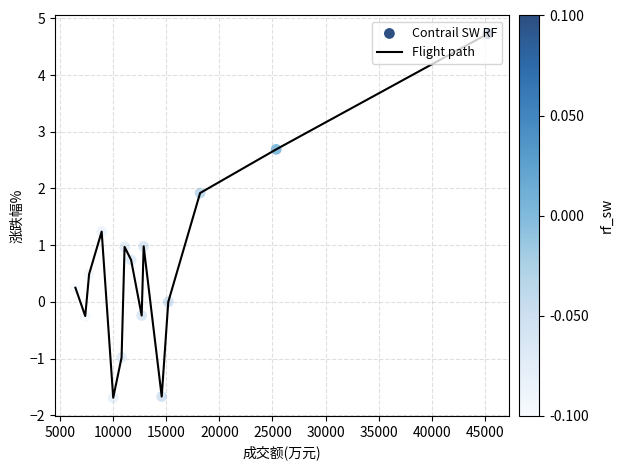

What is the minimum value shown in the chart?

-1.7